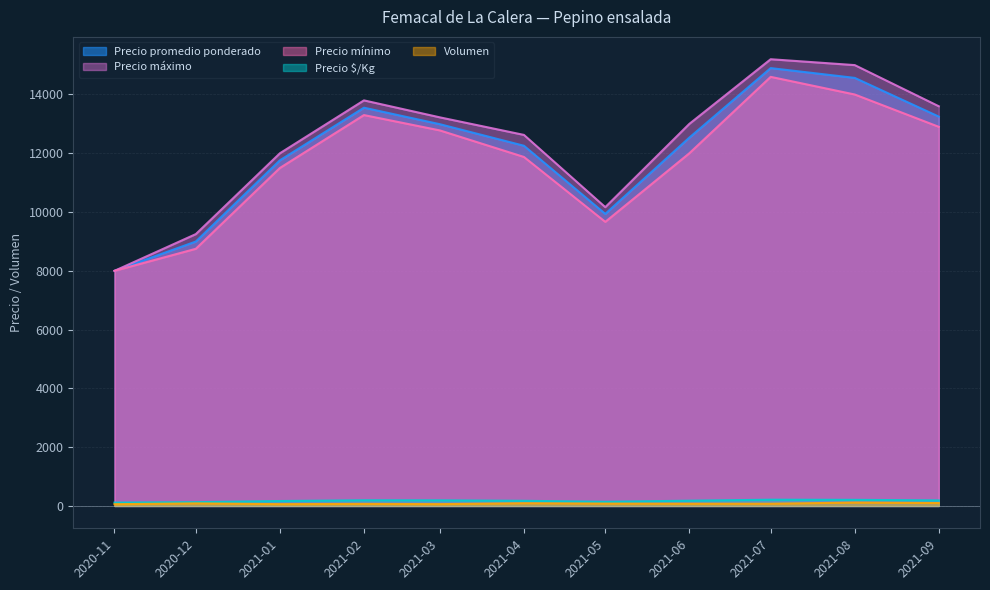

True or false: Volumen and Precio $/Kg cross at least once.

False